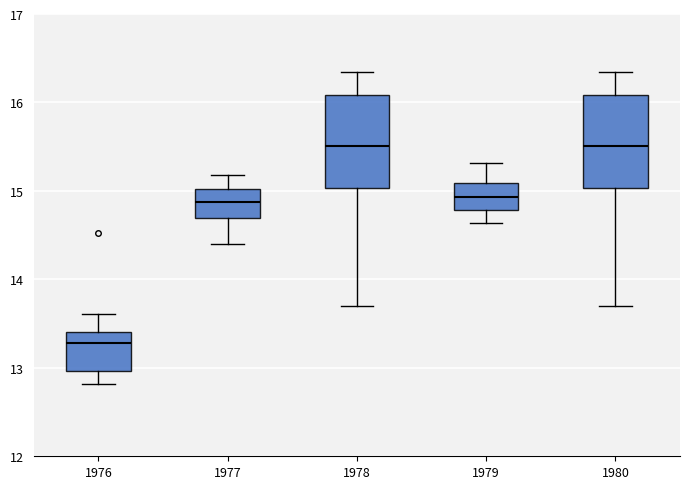

Where does the lower whisker of the box at x = 1980 end on the y-axis? The values are not printed on the chart, so give them approximately, as read against the axis.

13.7